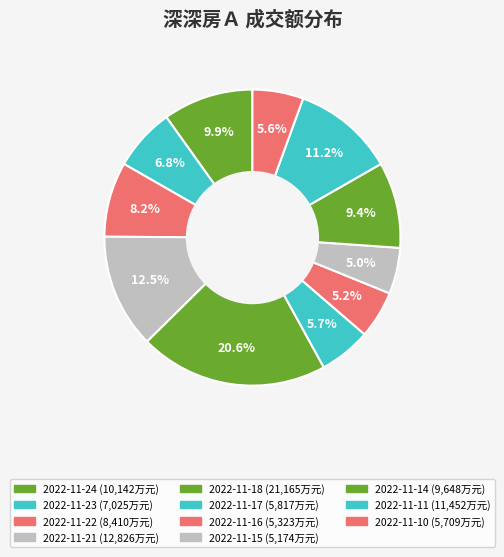

How many slices are in this pie chart?

11